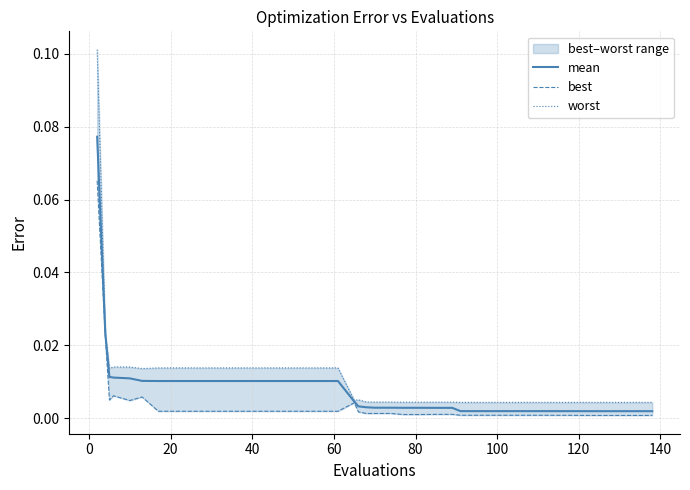

What is the sum of all best values?

0.2